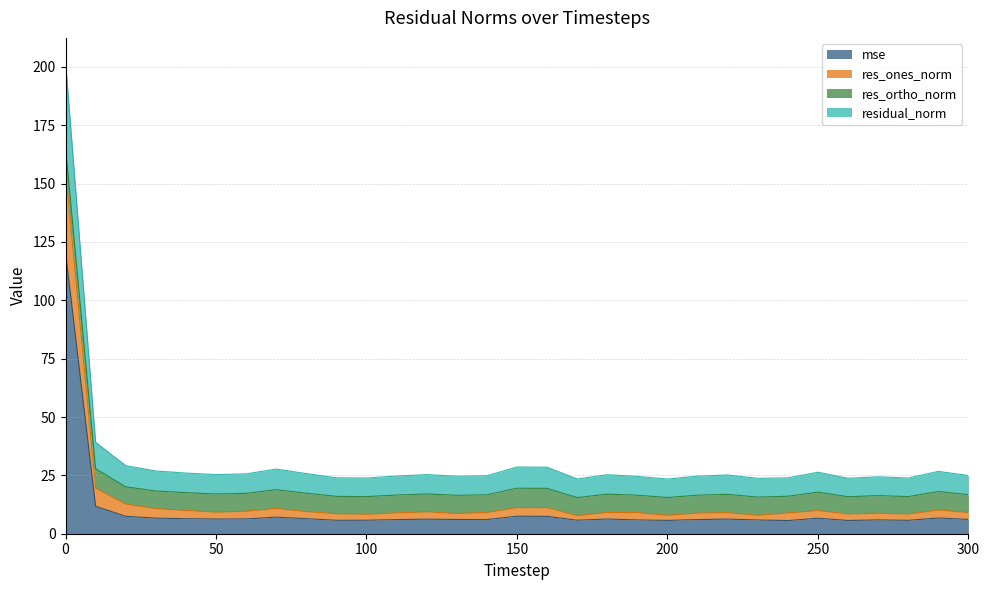

What is the value of the mse point at the 31st from the left?

6.1